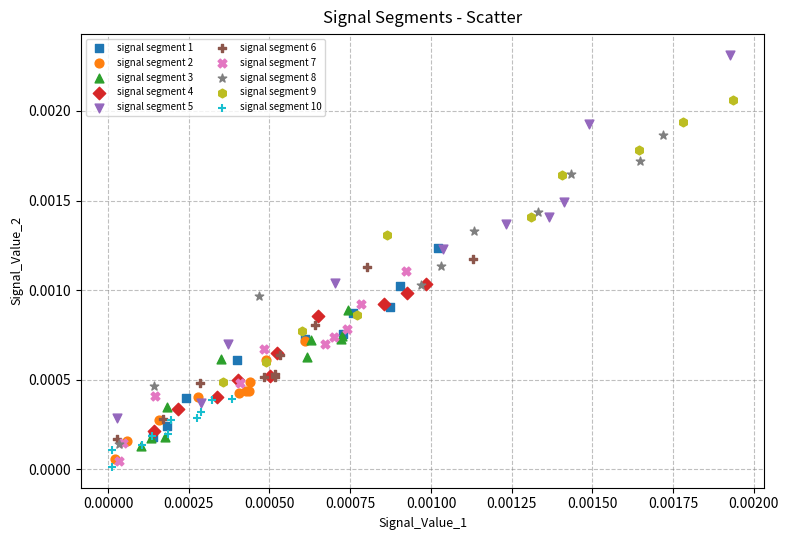

Which series reaches the maximum Y coordinate?

signal segment 5